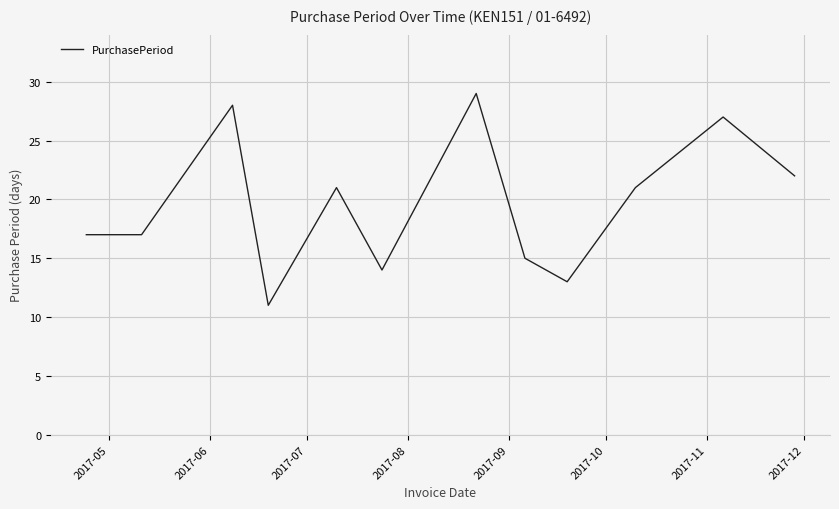

Does the chart have visible grid lines?

Yes